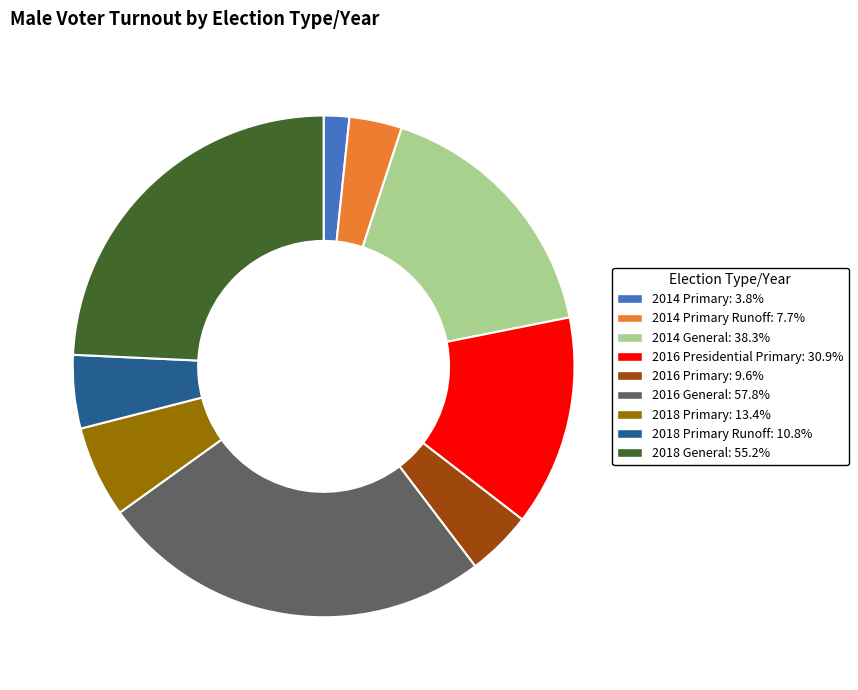

Count the number of slices in the pie.

9